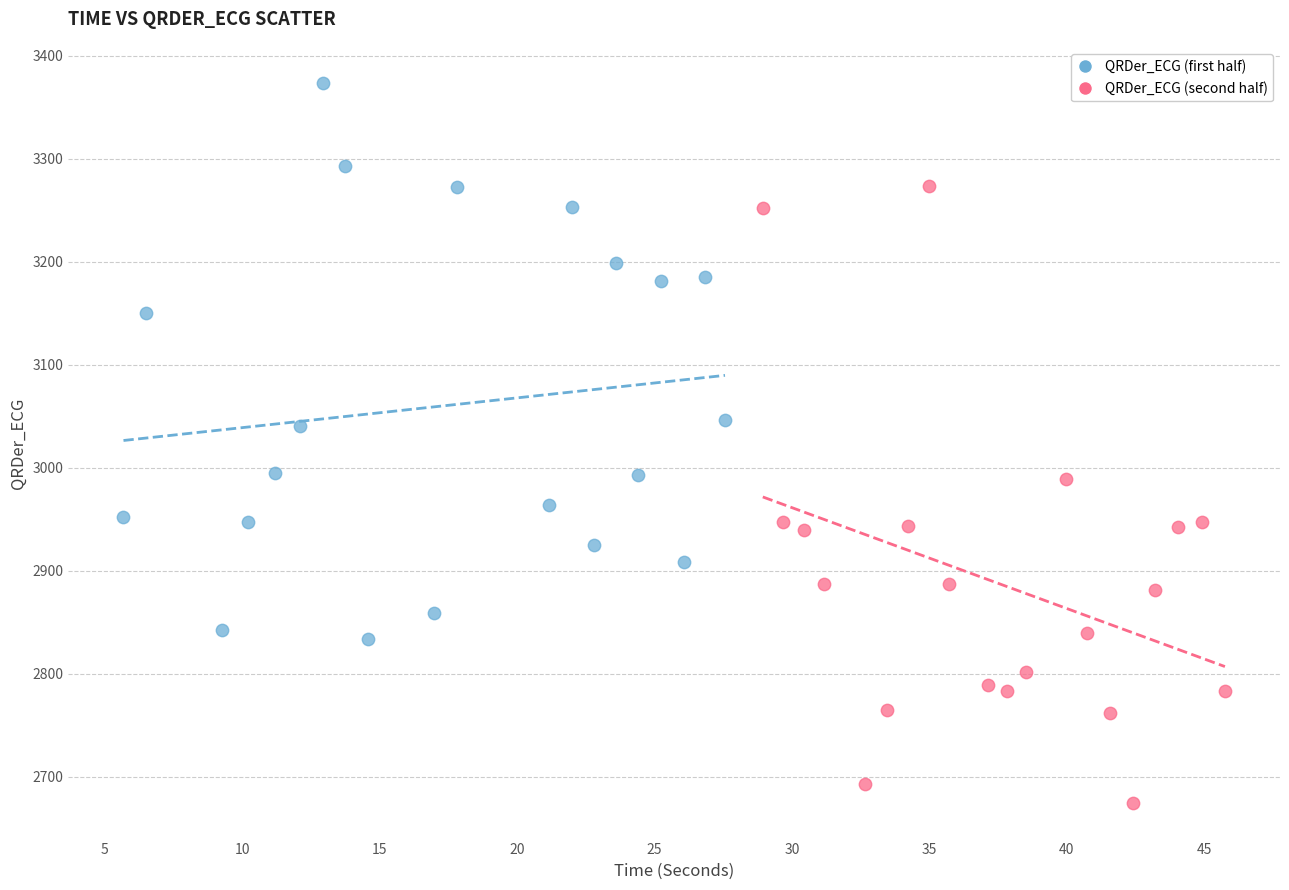

Which series reaches the minimum Y coordinate?

QRDer_ECG (second half)